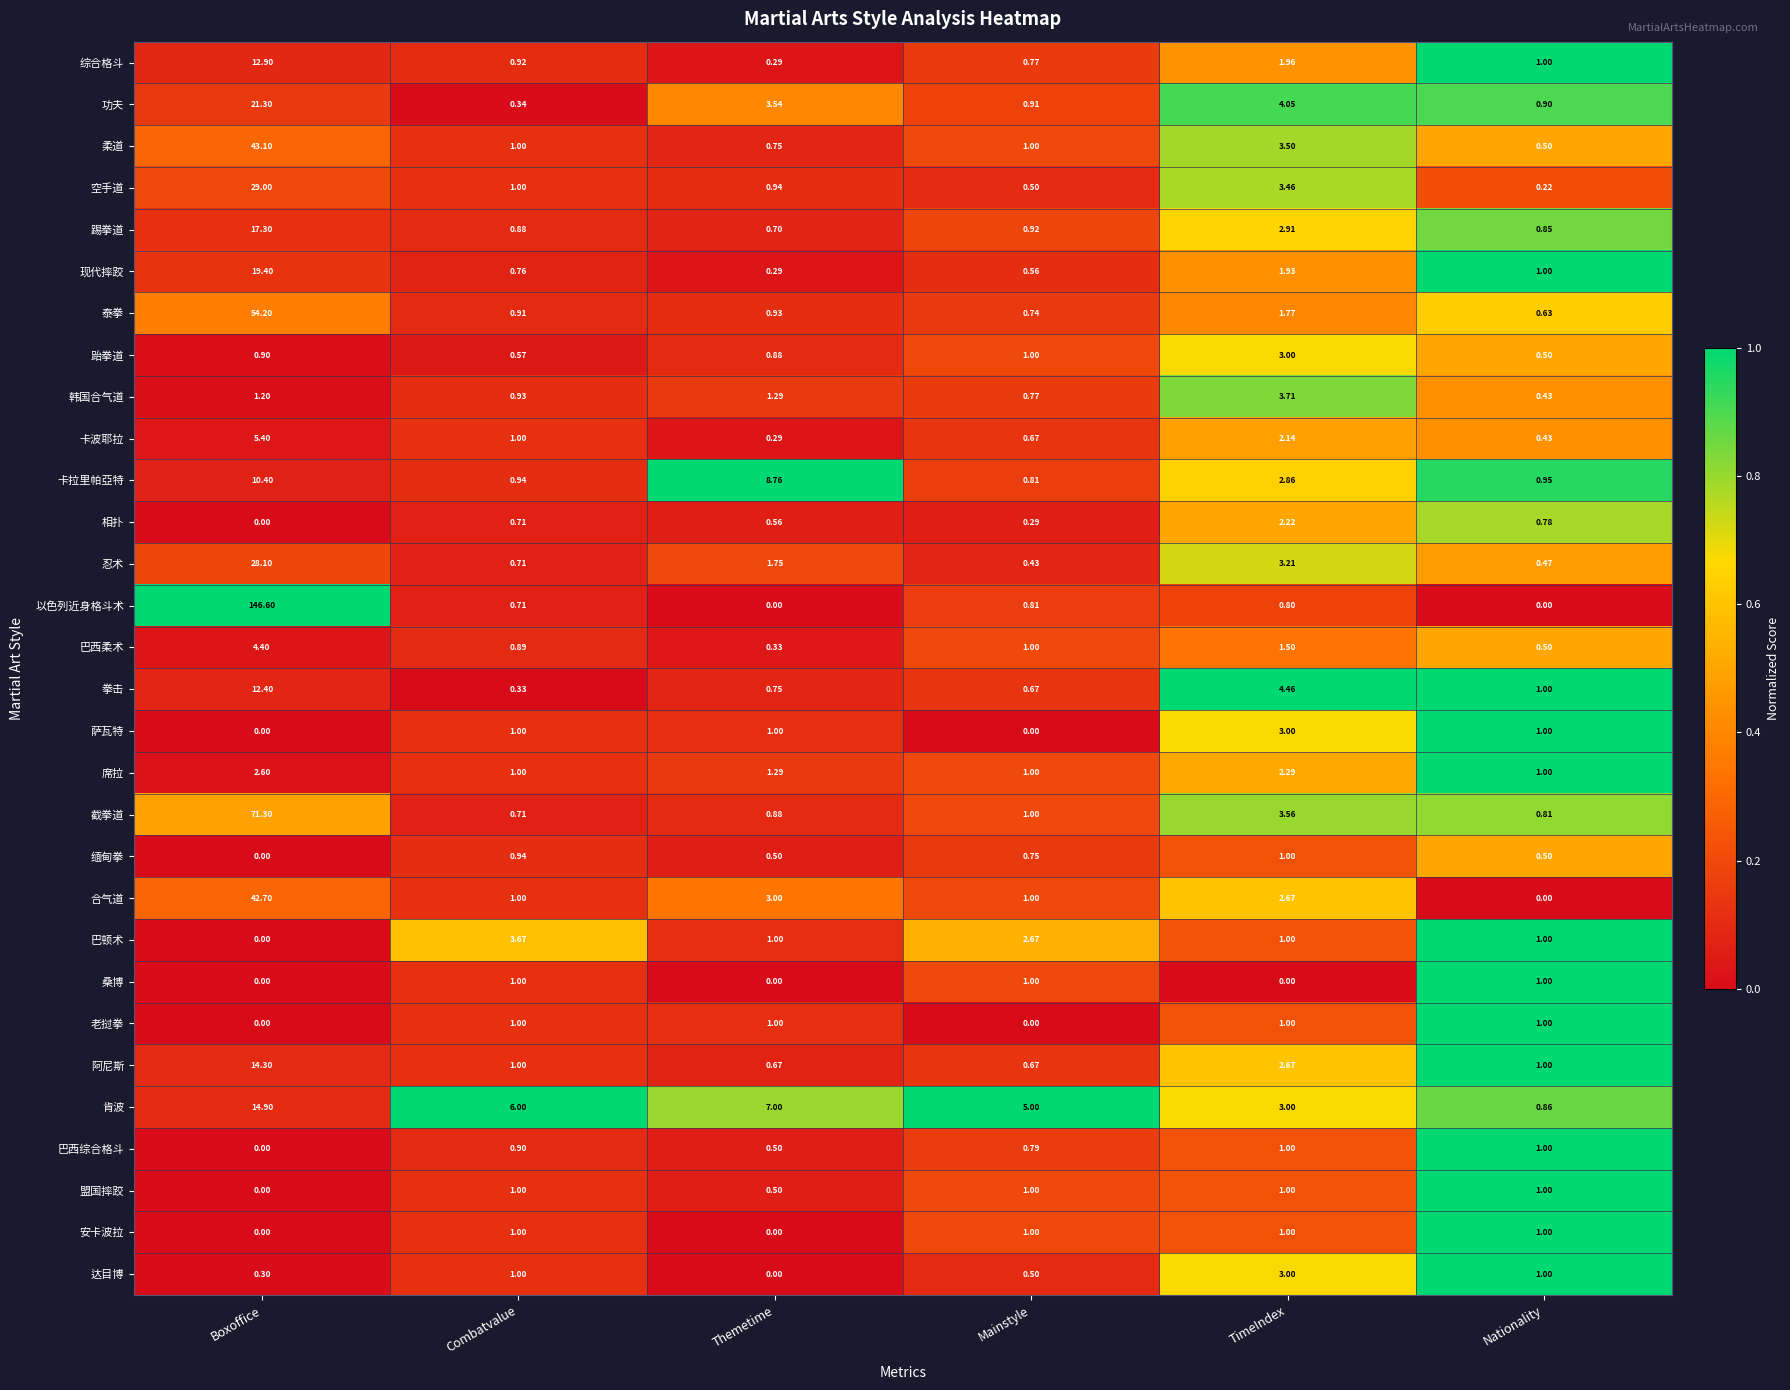

Which series has the largest range (max minus min)?

以色列近身格斗术